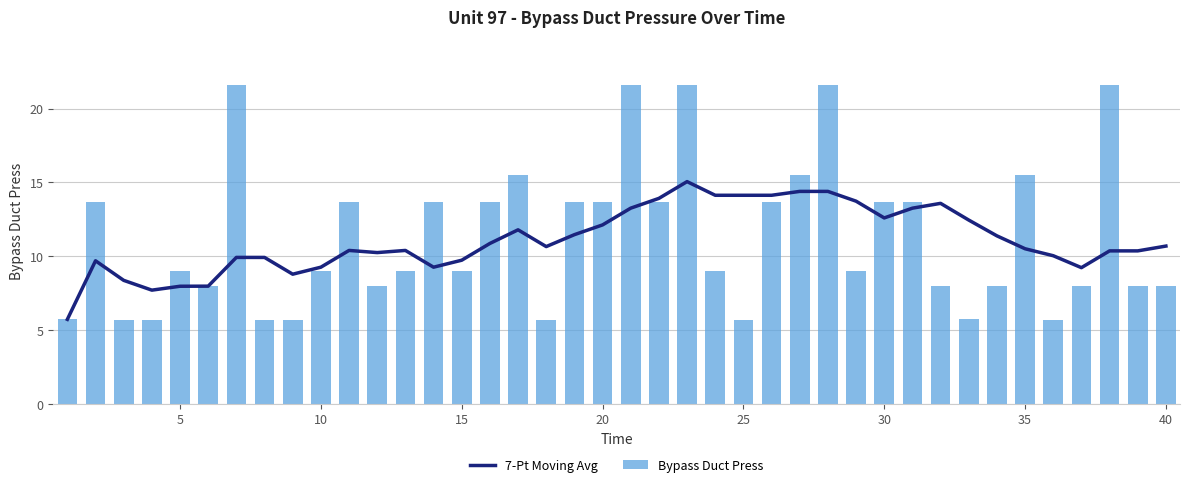

True or false: 7-Pt Moving Avg has a value of 9.7 at 15.

True